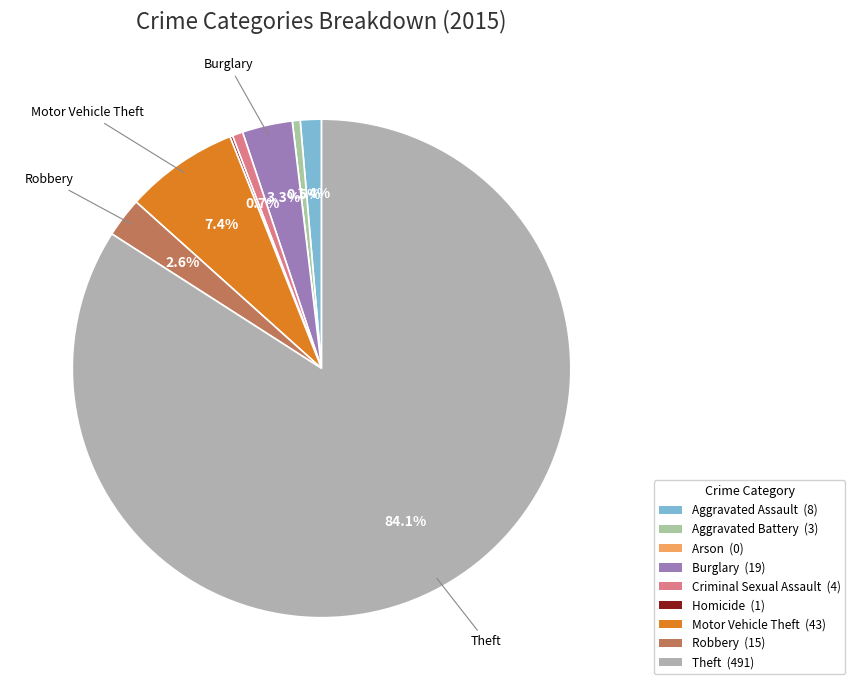

To the nearest percent, what is the combined percentage of Aggravated Battery and Theft?

85%